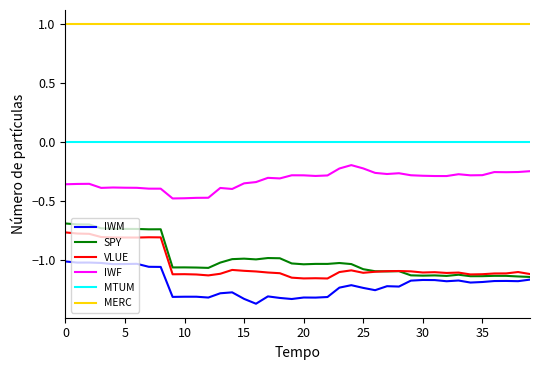

True or false: IWF and MTUM intersect in this chart.

False